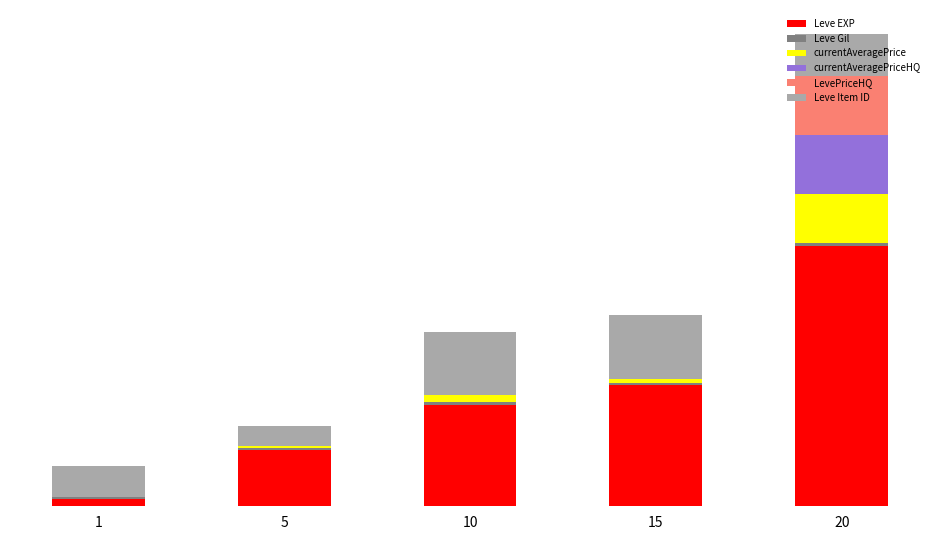

Are the bars grouped side by side (vs. stacked)?

No